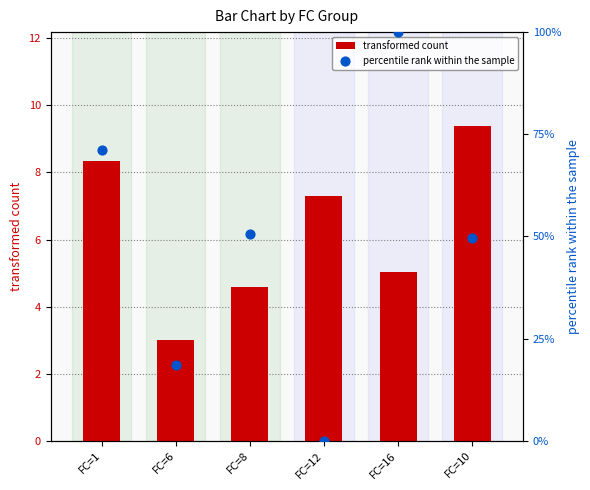

What is the total value across all series at FC=16?

105.0